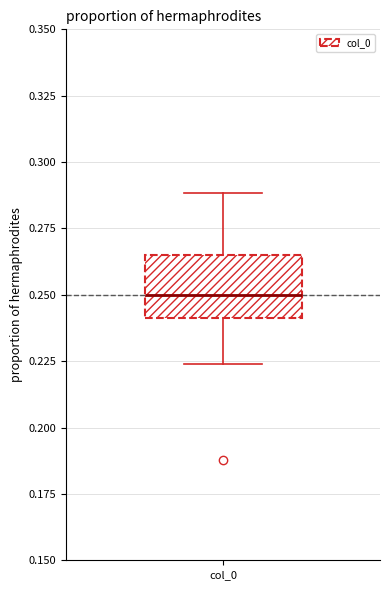

Where does the median line of the box for col_0 sit on the y-axis? The values are not printed on the chart, so give them approximately, as read against the axis.

0.250